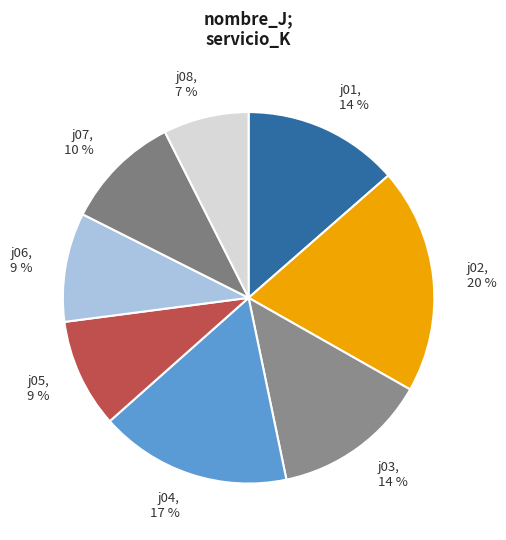

Is j08 the majority of the pie?

No